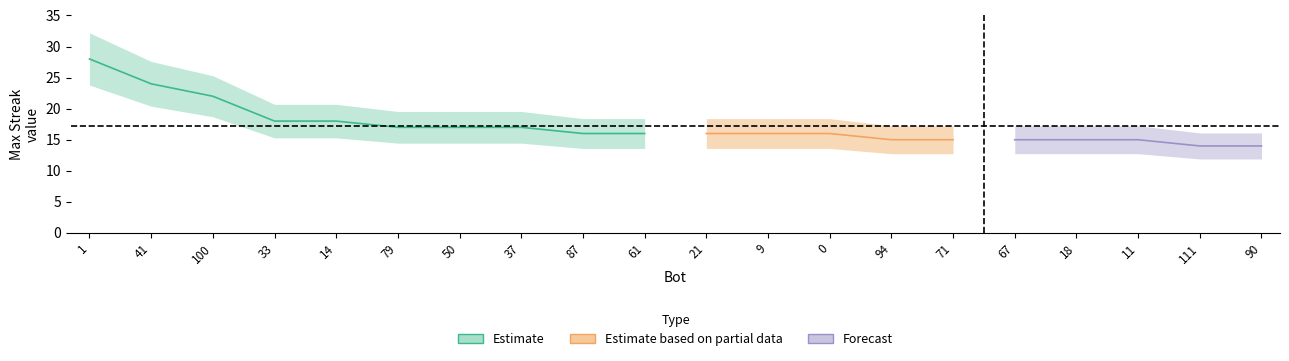

Between 79 and 21, which is larger?

79